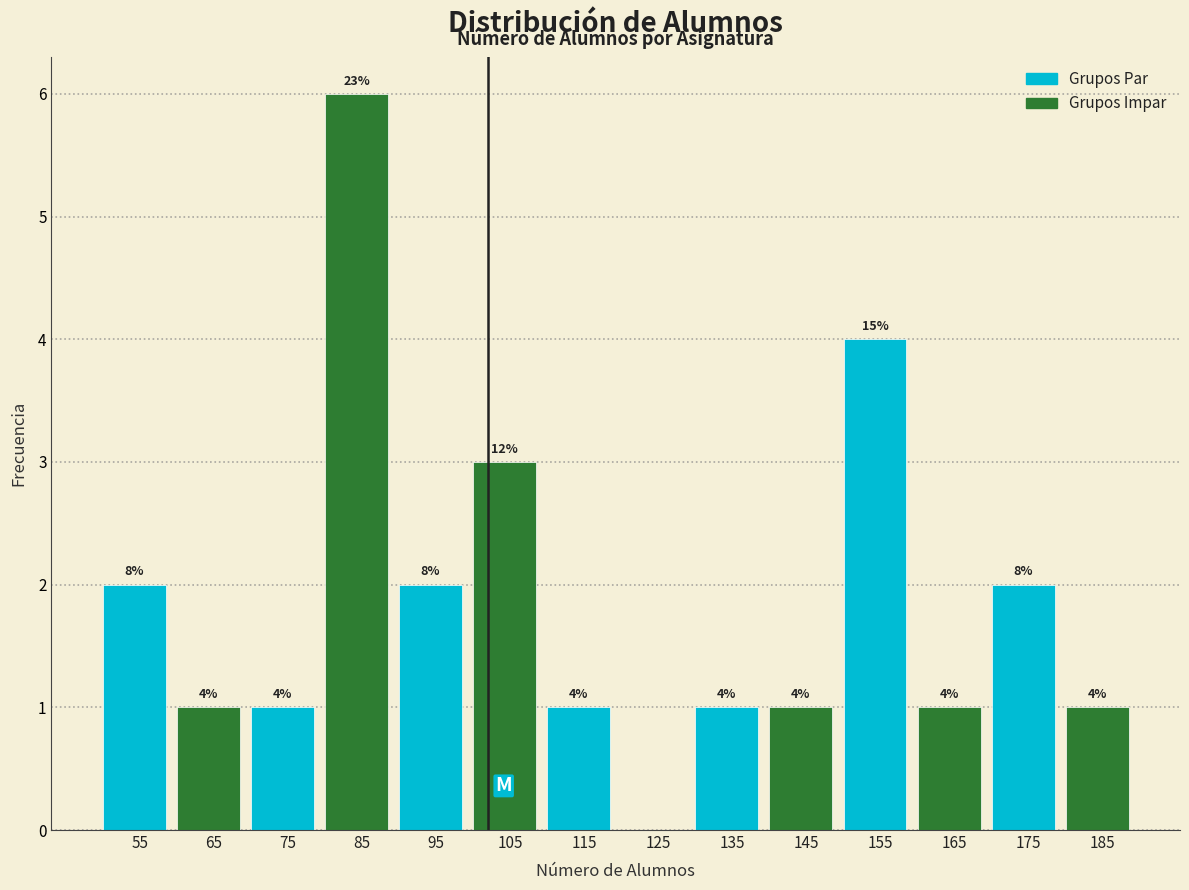

Reading left to right, extract all data points from this chart.

55=2	65=1	75=1	85=6	95=2	105=3	115=1	125=0	135=1	145=1	155=4	165=1	175=2	185=1